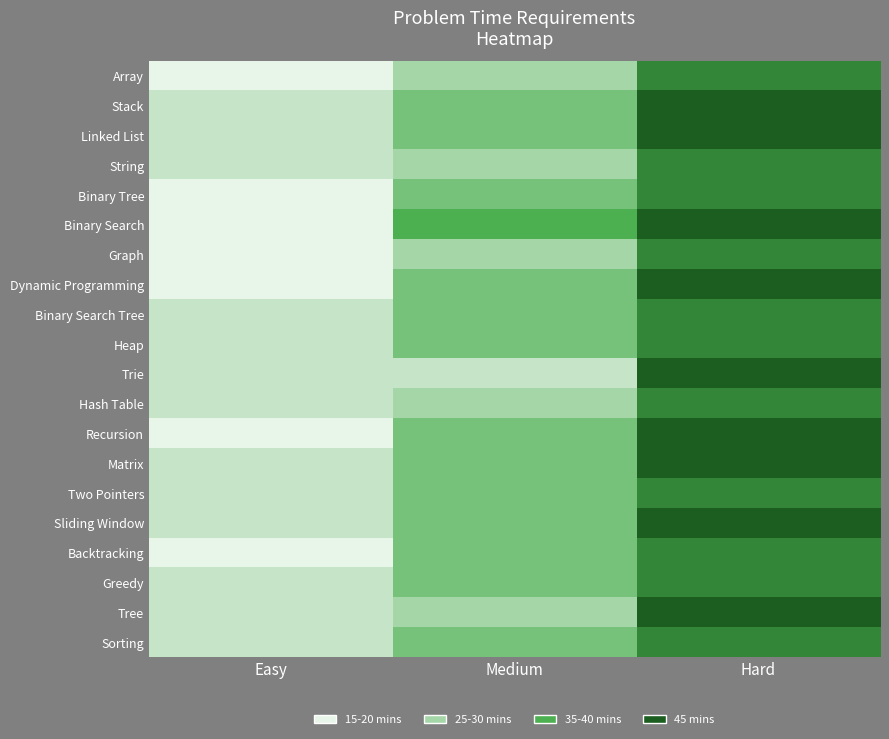

Rank the series at Easy from highest to lowest value.

Stack, Linked List, String, Binary Search Tree, Heap, Trie, Hash Table, Matrix, Two Pointers, Sliding Window, Greedy, Tree, Sorting, Array, Binary Tree, Binary Search, Graph, Dynamic Programming, Recursion, Backtracking